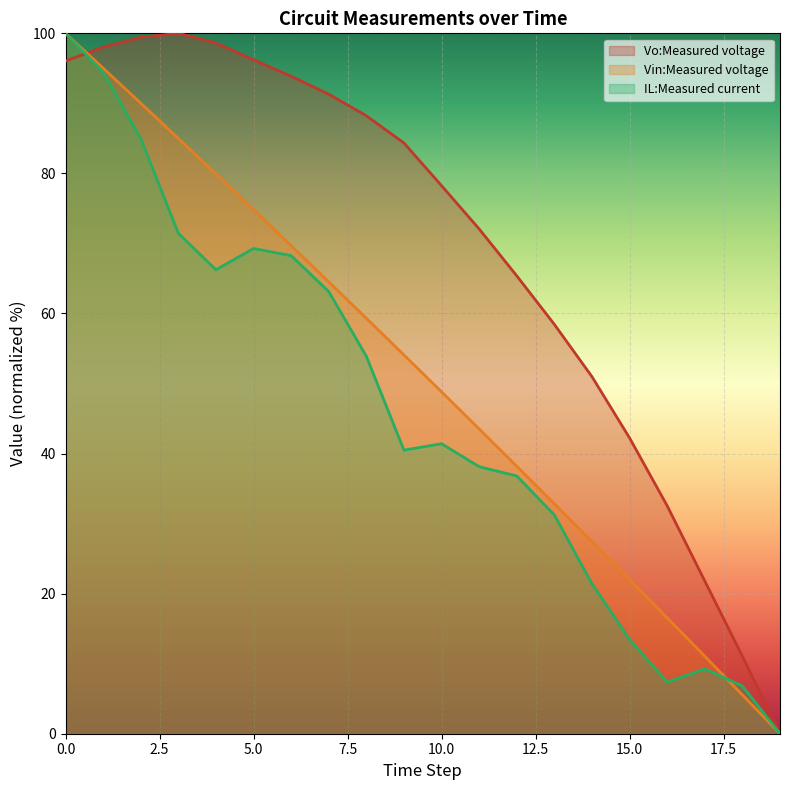

What is the value of the IL:Measured current point at the 2nd from the left?

94.5